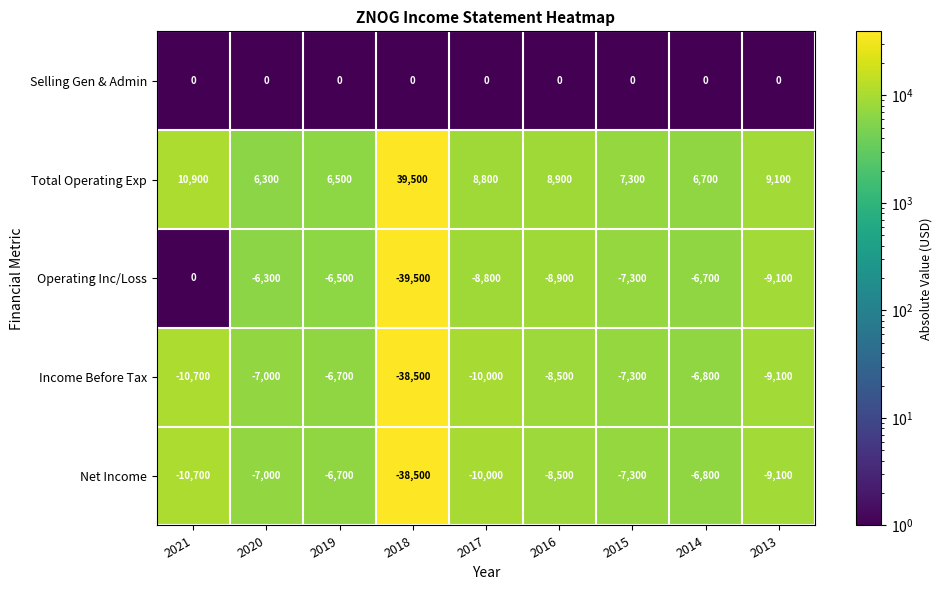

At how many categories does at least one series exceed 15228?

1